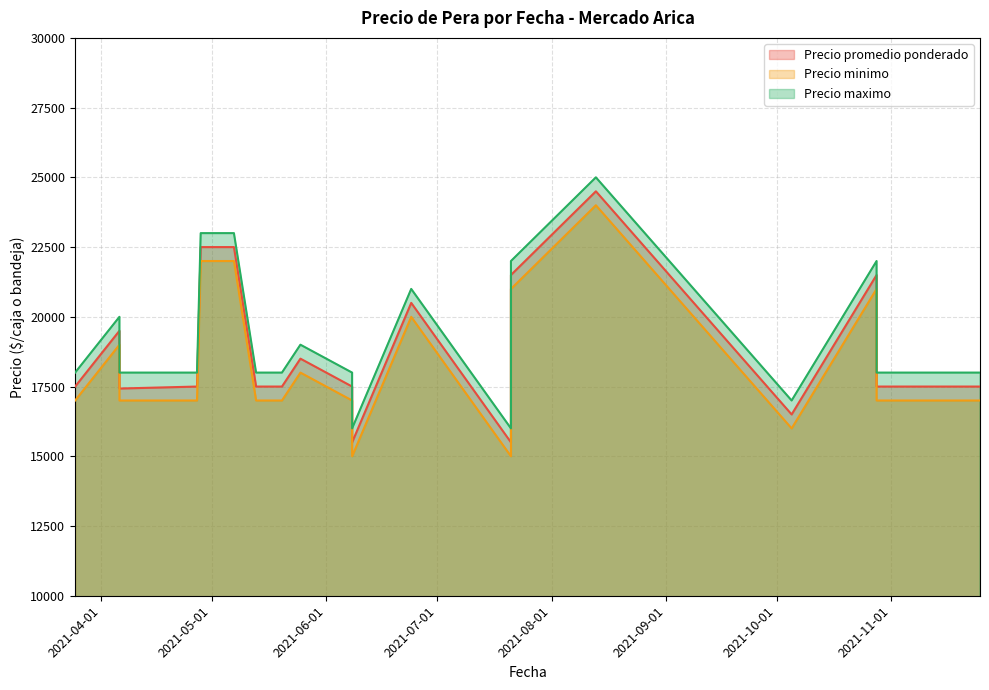

Rank the series by their maximum value, from highest to lowest.

Precio maximo, Precio promedio ponderado, Precio minimo